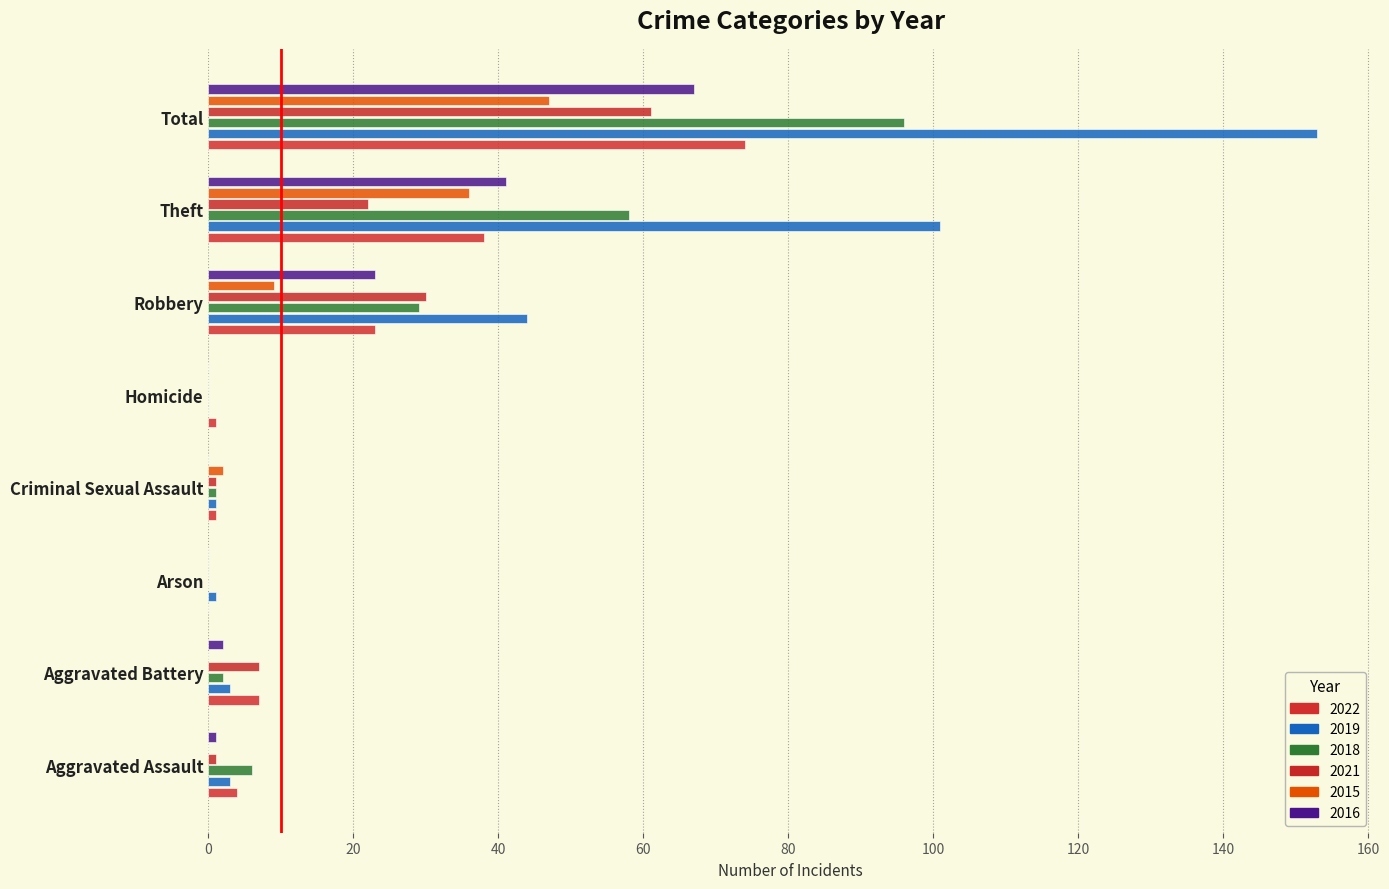

Which series has the largest range (max minus min)?

2019